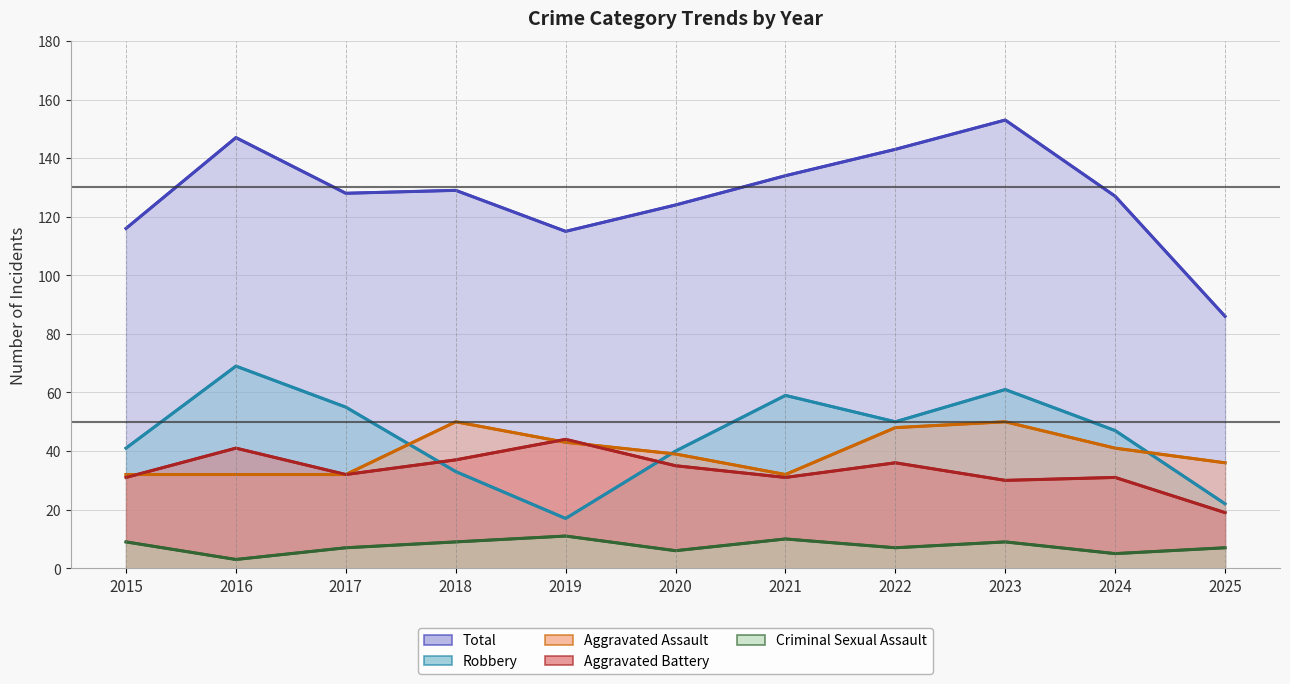

What value does the Aggravated Assault series have at 2024?

41